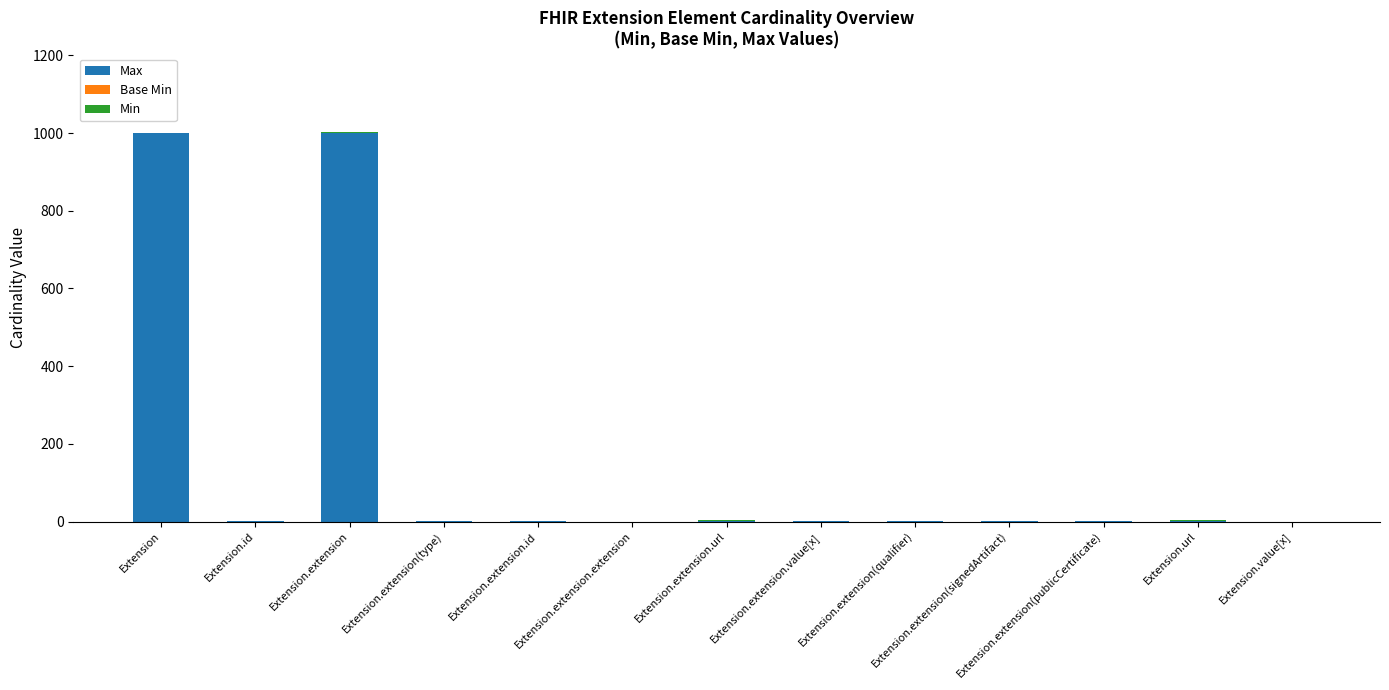

What is the maximum value for Max?

999